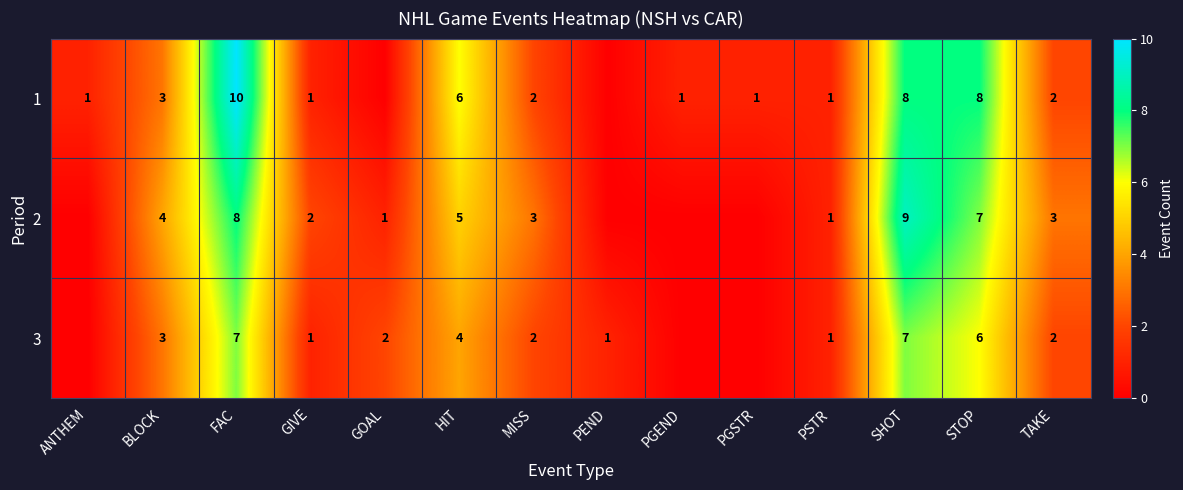

Which label corresponds to the smallest value in the chart?

GOAL